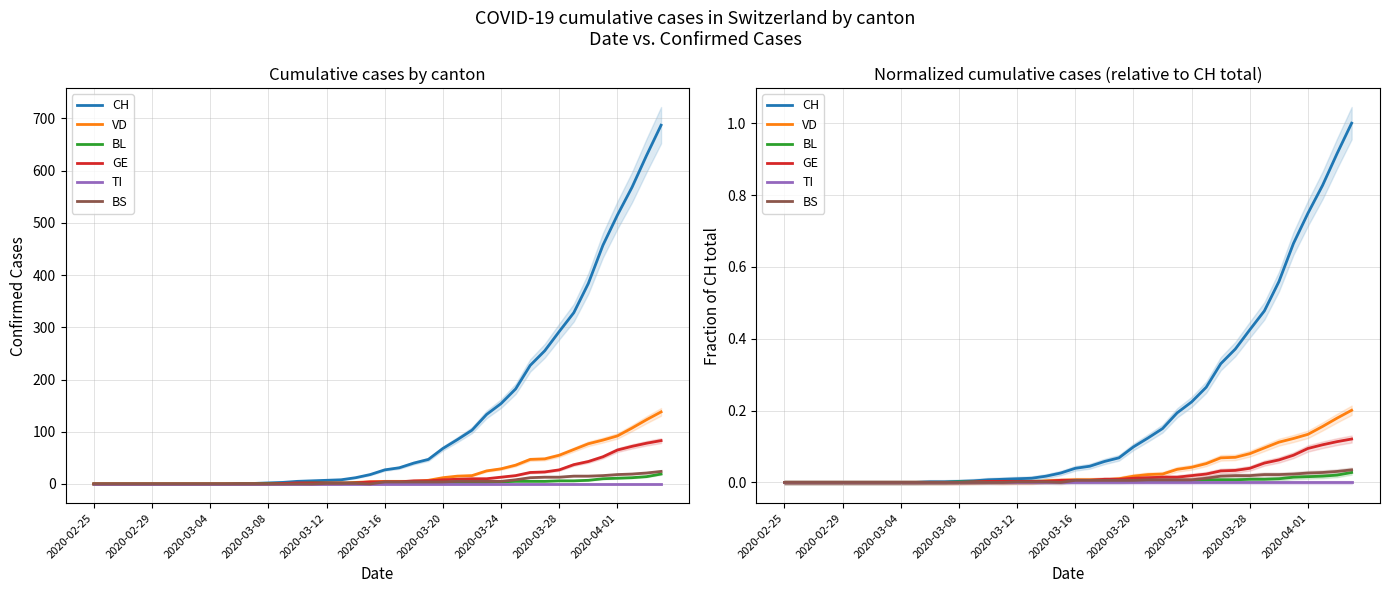

What is the greatest value displayed?

1.0